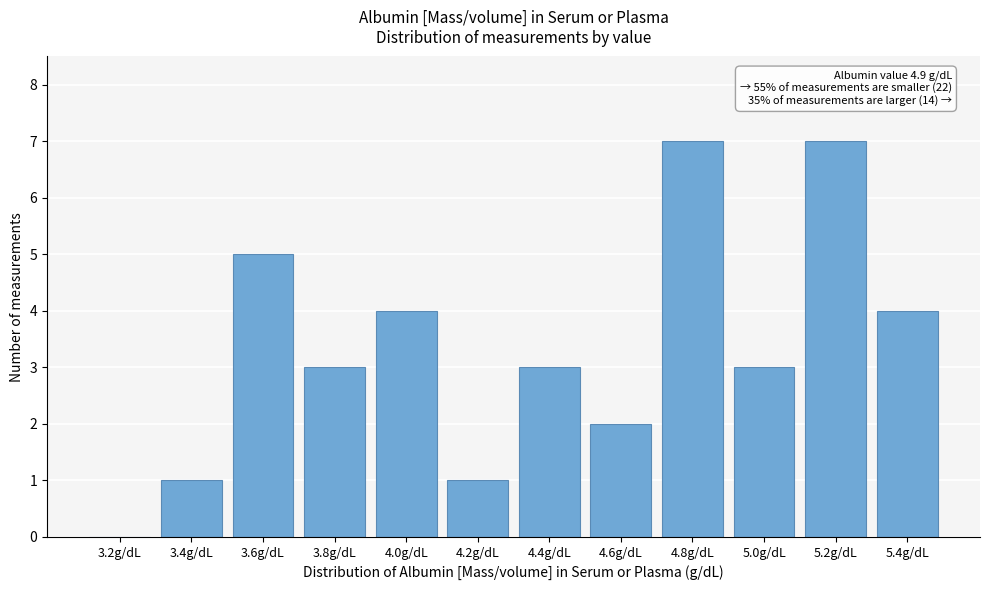

Reading left to right, extract all data points from this chart.

3.2g/dL=0	3.4g/dL=1	3.6g/dL=5	3.8g/dL=3	4.0g/dL=4	4.2g/dL=1	4.4g/dL=3	4.6g/dL=2	4.8g/dL=7	5.0g/dL=3	5.2g/dL=7	5.4g/dL=4